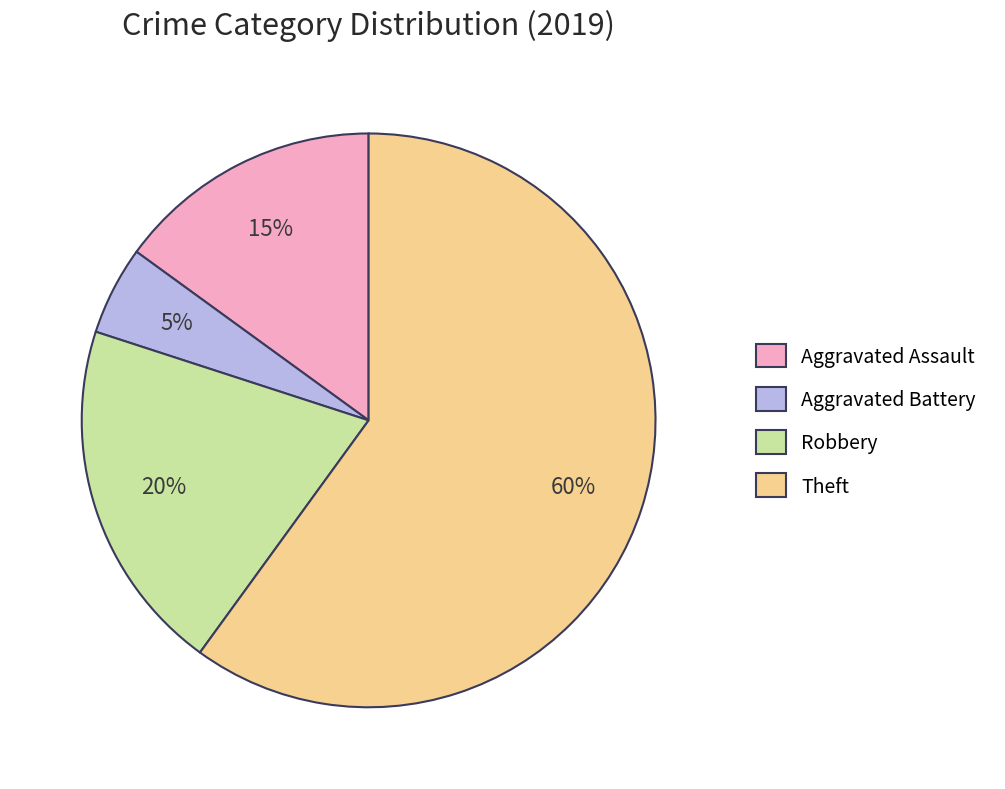

Is it true that Aggravated Battery is 5% of the pie?

True